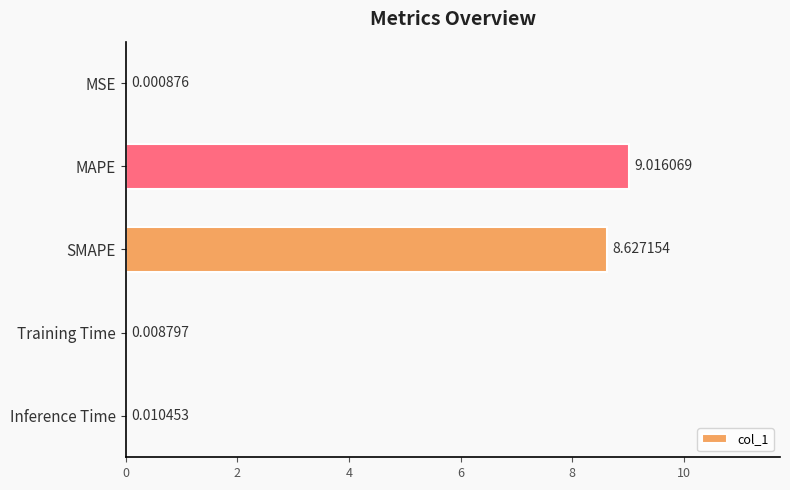

How many distinct data groups are displayed?

1